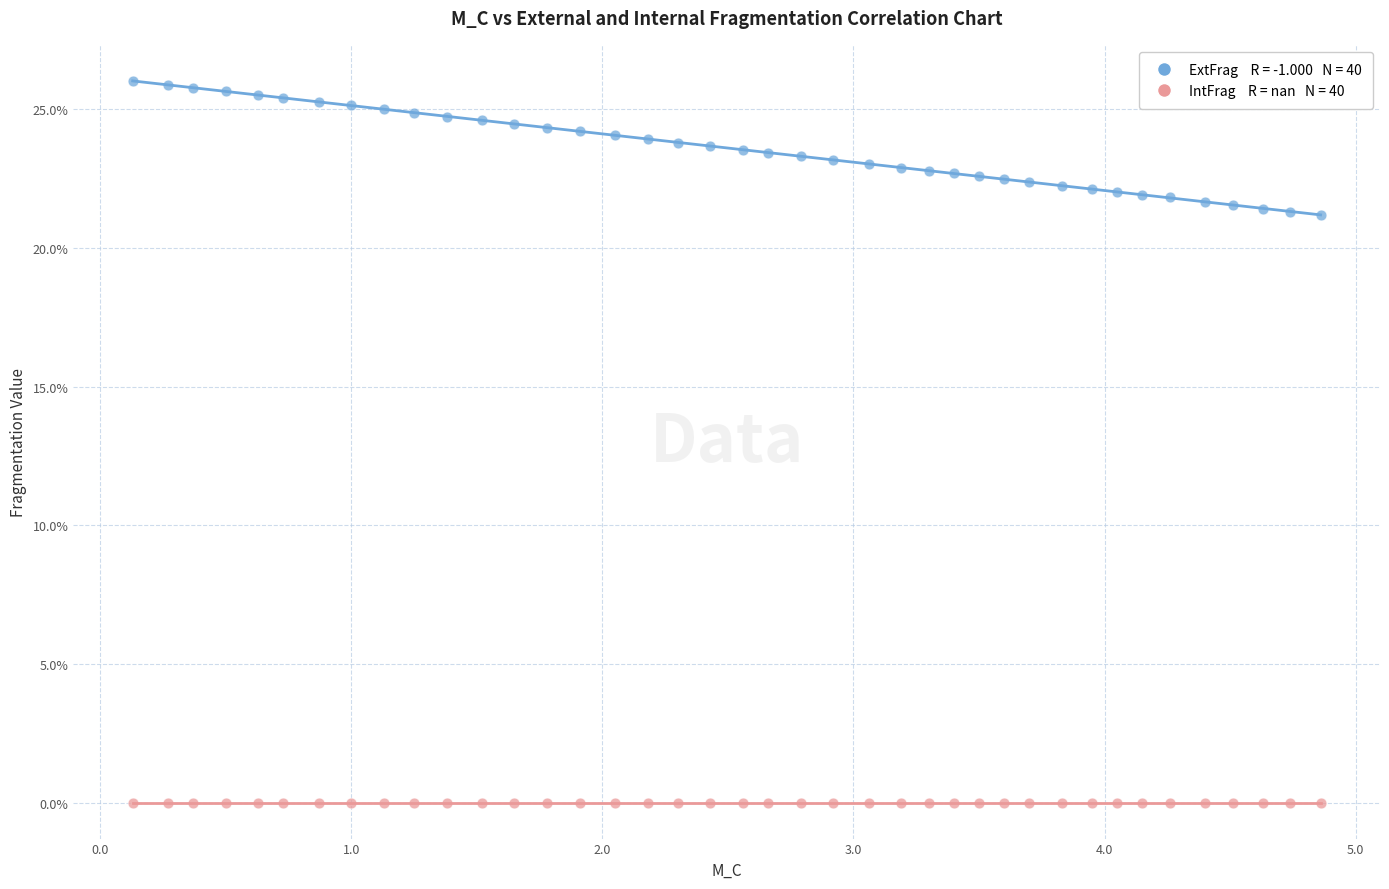

How many points are shown in the scatter plot?

80